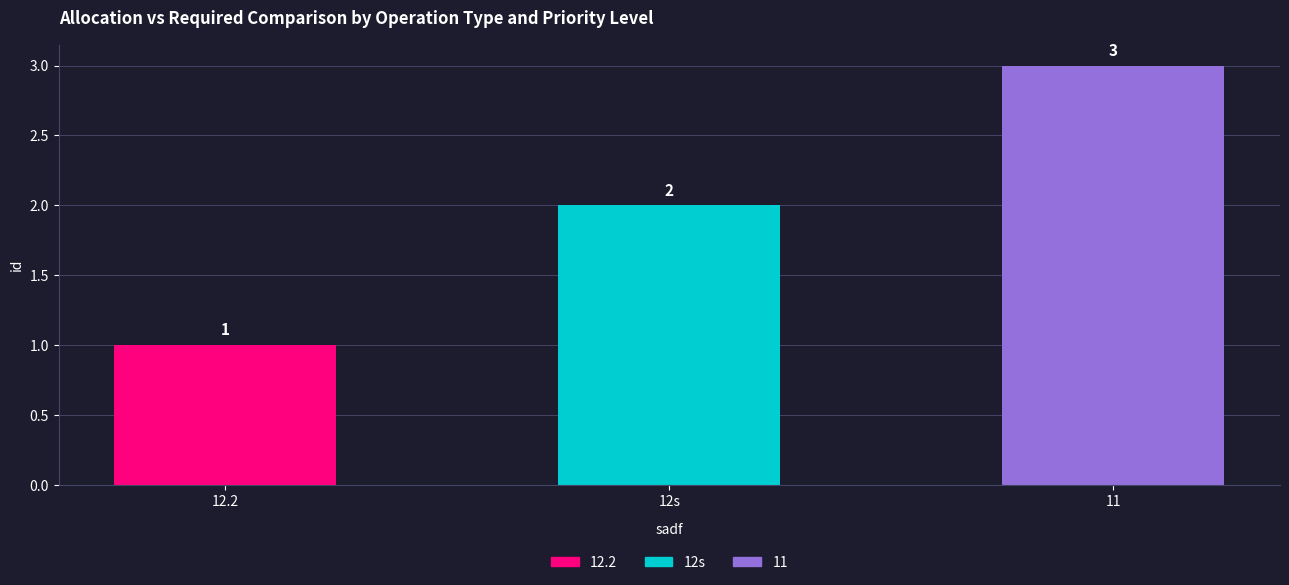

What is the label of the 2nd bar from the left?

12s